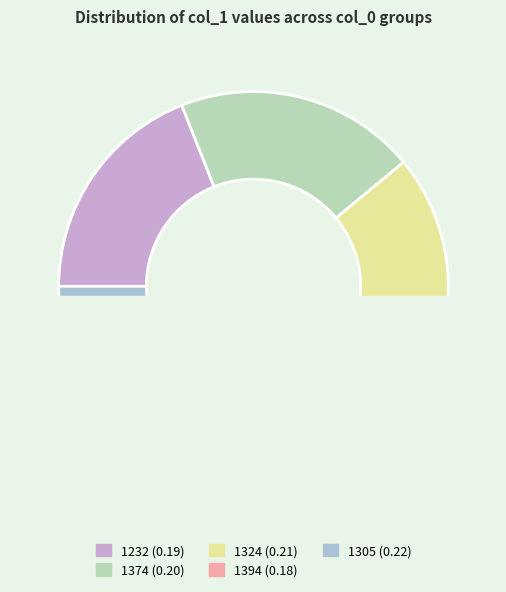

Which slice is the largest?

1305